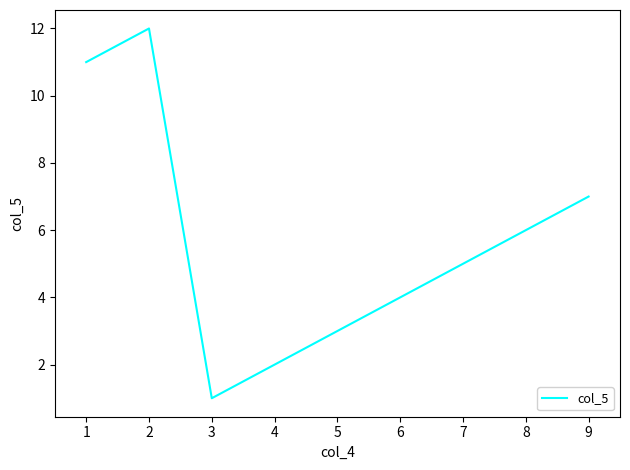

Is this an area chart (filled region under the line)?

No